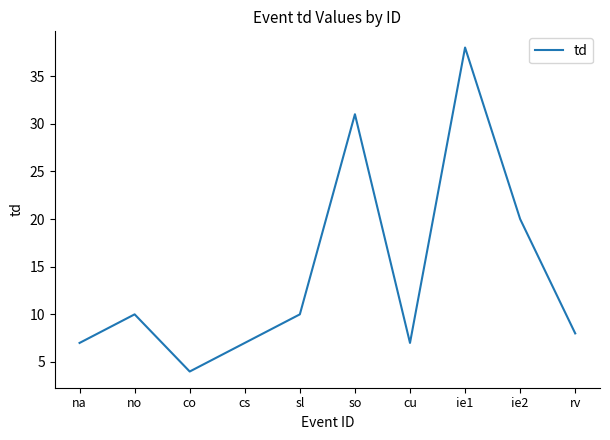

Where is the data nearest to the value 21?

ie2